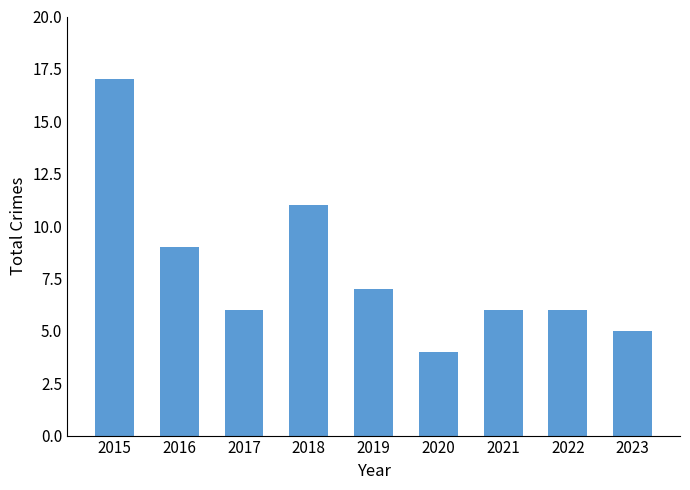

What is the ratio of the value at 2020 to the value at 2023?

0.8